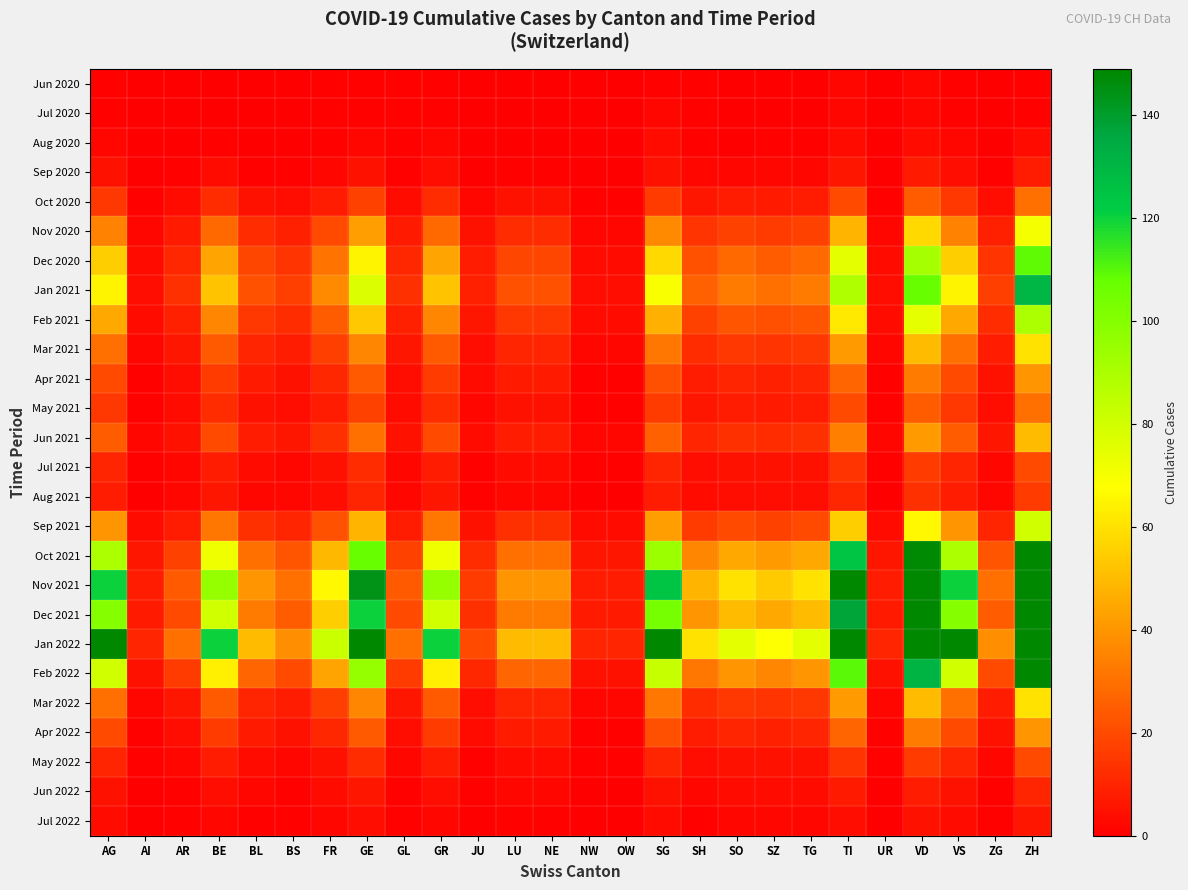

At which category is the sum across all series the highest?

ZH